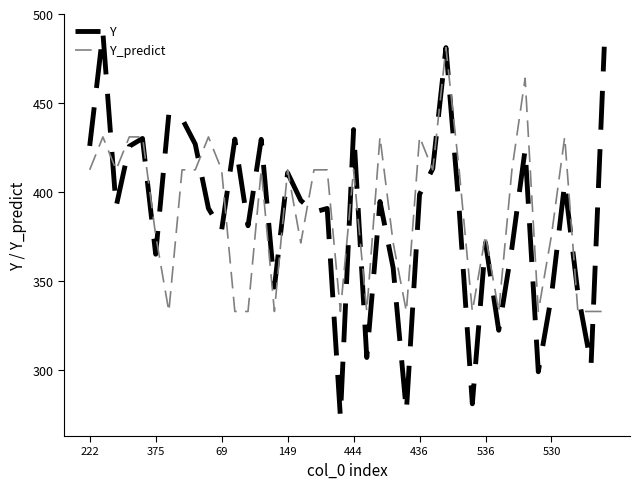

Is this an area chart (filled region under the line)?

No